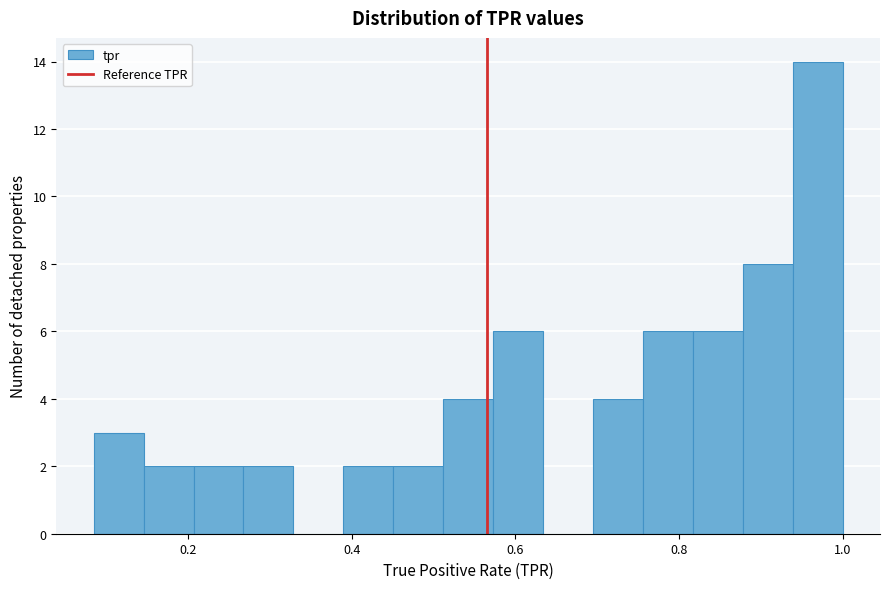

Around what value on the x-axis is the tallest bar? Give the approximate position of its centre, as read against the axis.

0.96